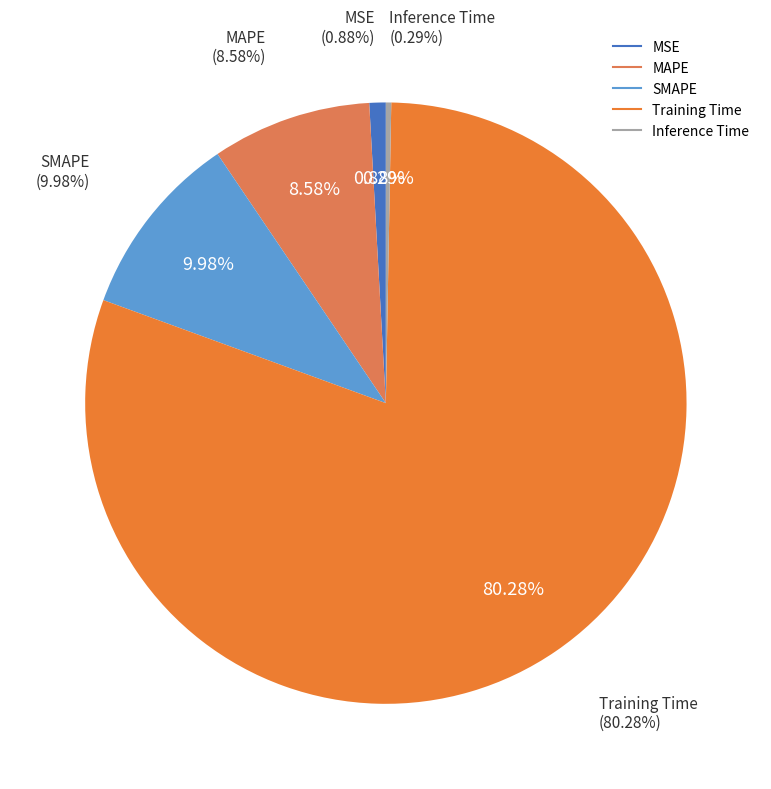

Rank the categories by value from lowest to highest.

Inference Time, MSE, MAPE, SMAPE, Training Time